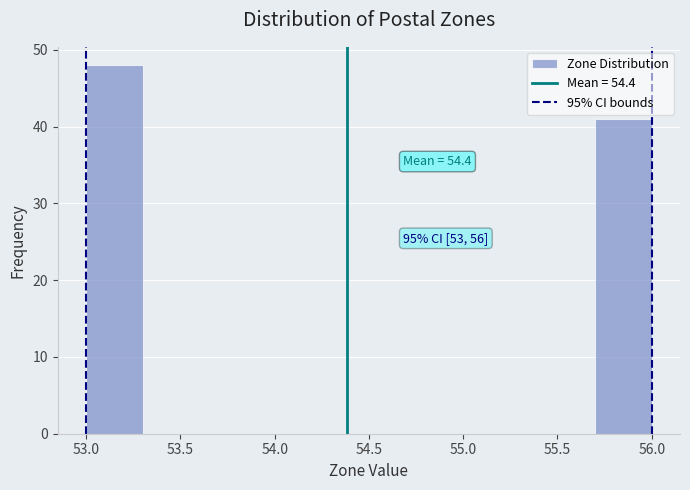

Over which range of the x-axis is the bar tallest?

53.0 to 53.3